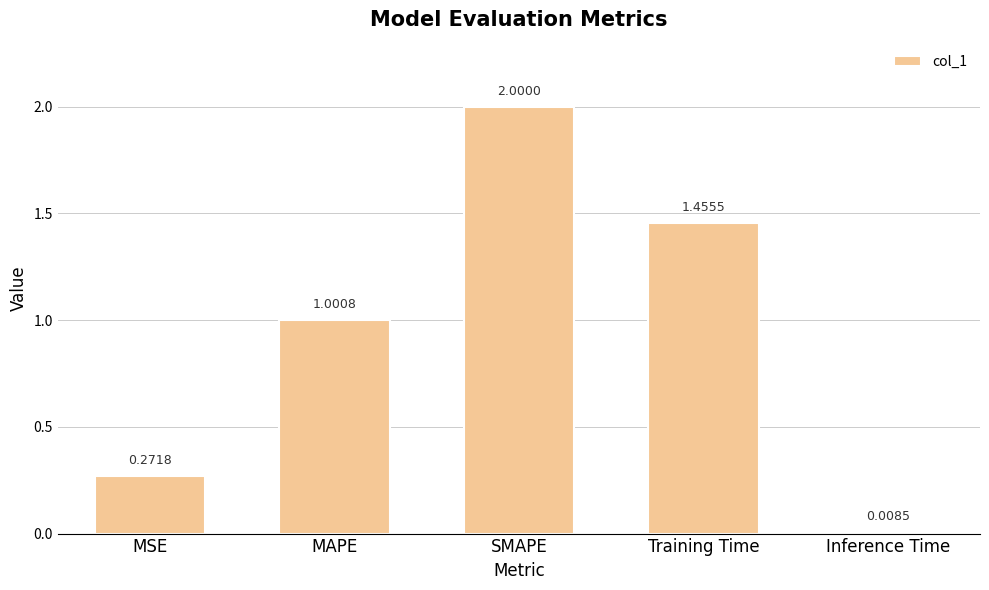

The value at MAPE is 0.5. True or false?

False